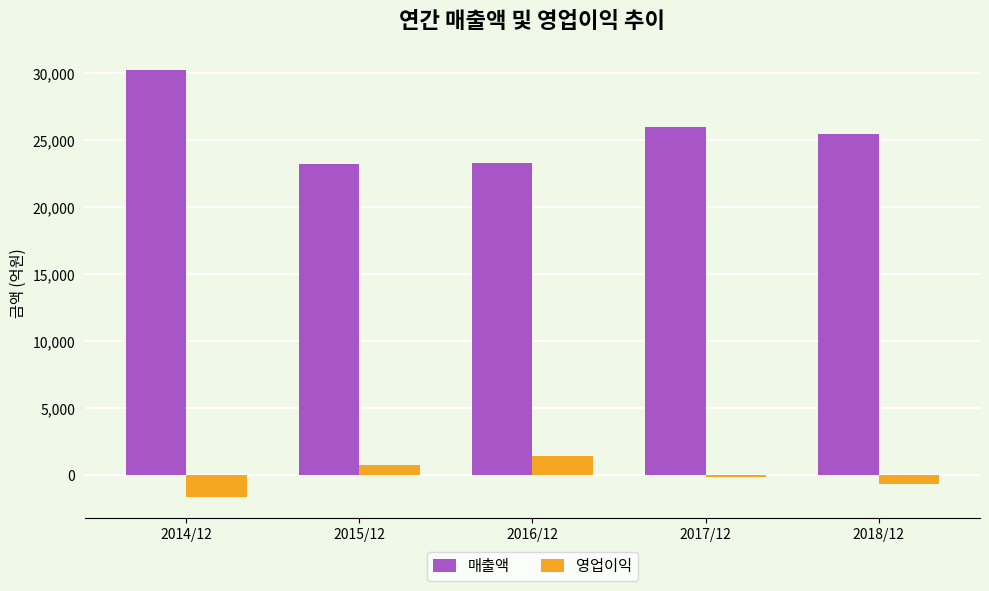

At which label is 매출액 closest to 26726?

2017/12